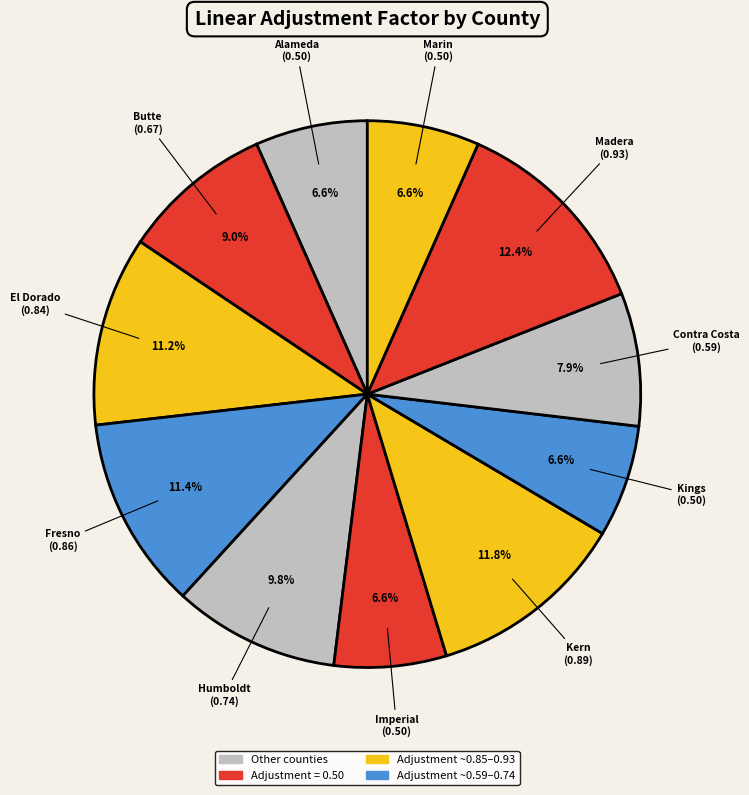

Which category has the biggest portion of the pie?

Madera